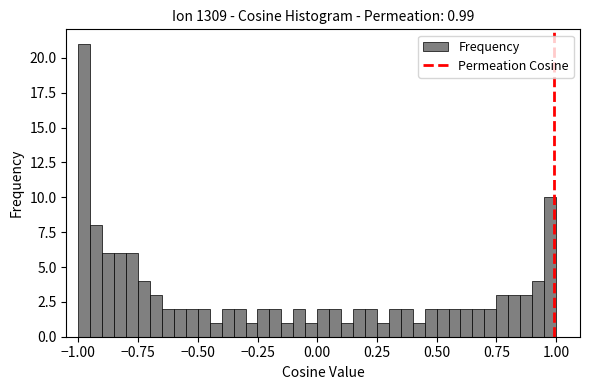

Around what value on the x-axis is the tallest bar? Give the approximate position of its centre, as read against the axis.

-1.00